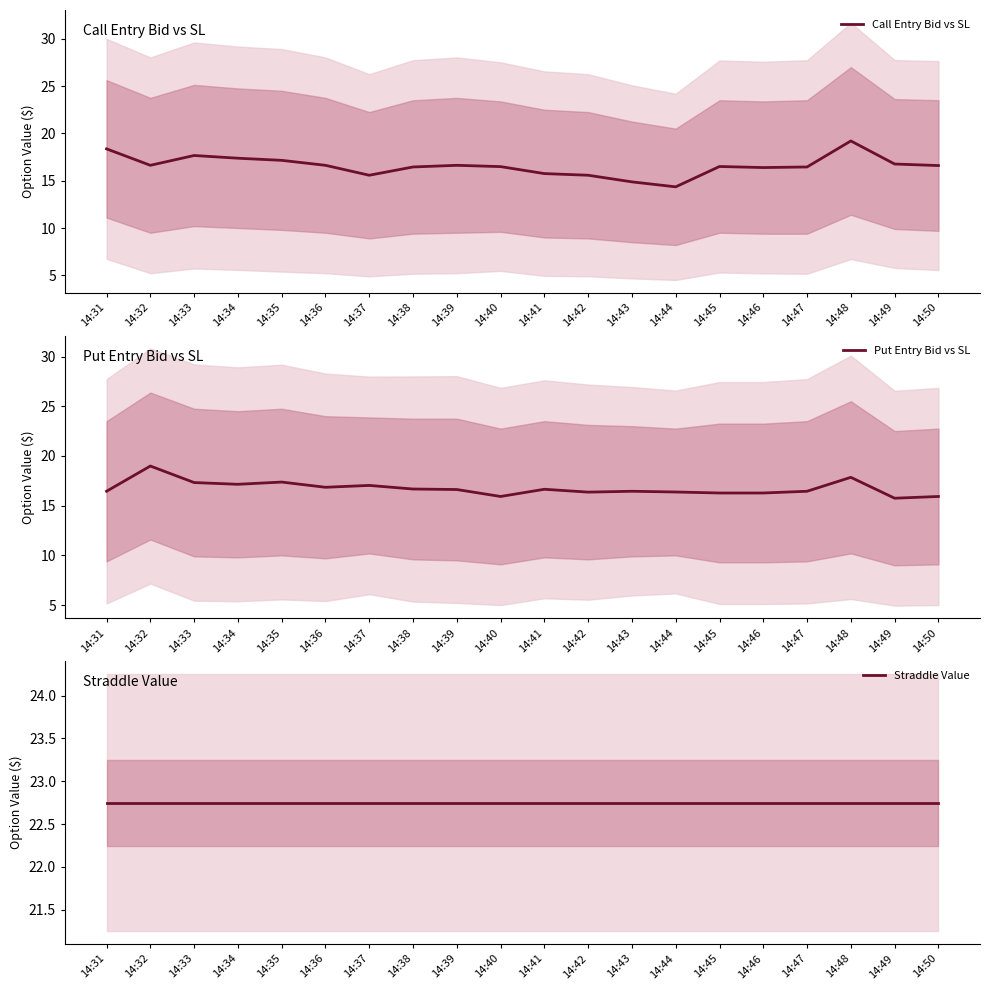

Is it true that Call Entry Bid vs SL equals 17.7 at 14:33?

True